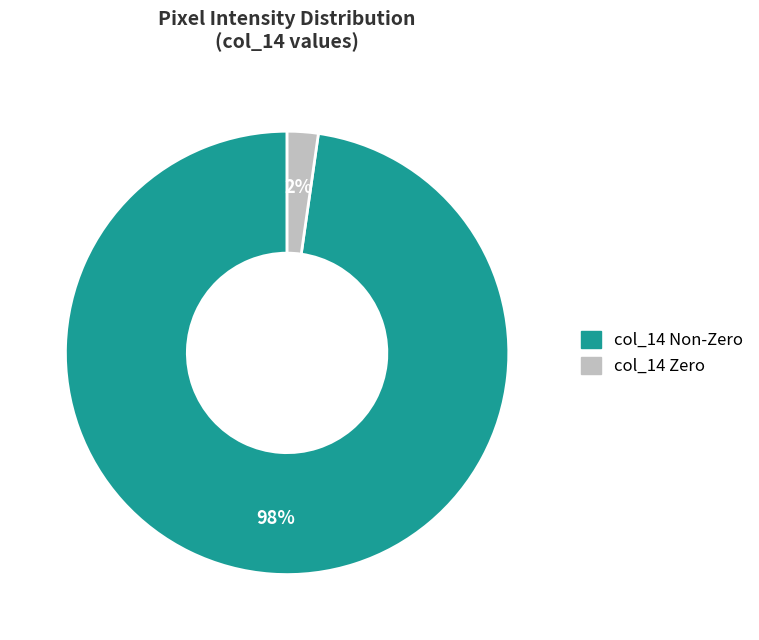

Does any single category account for the majority?

Yes